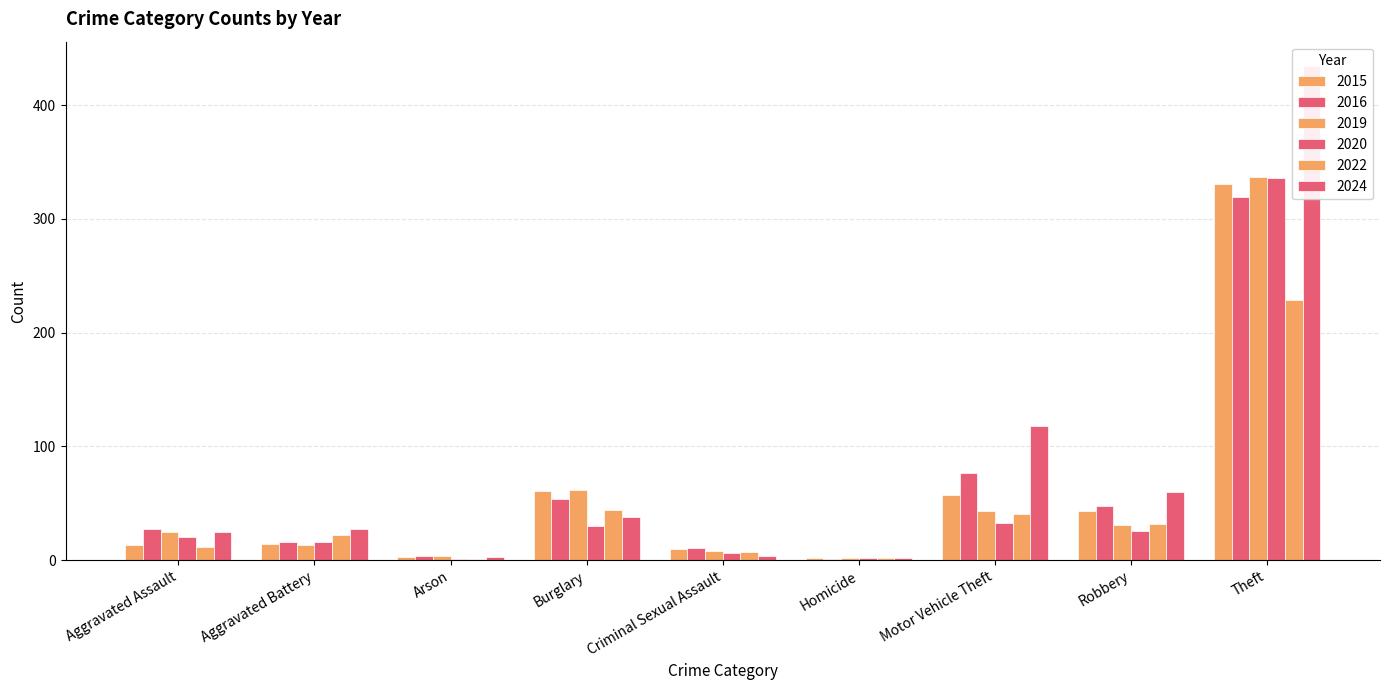

What is the greatest value displayed?

434